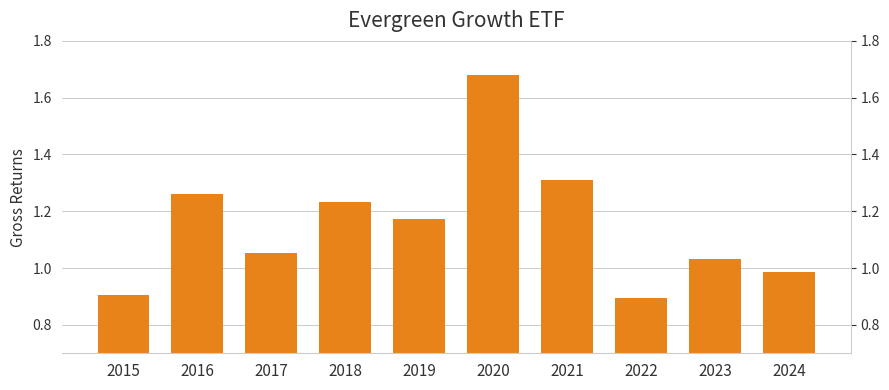

Are the bars horizontal?

No